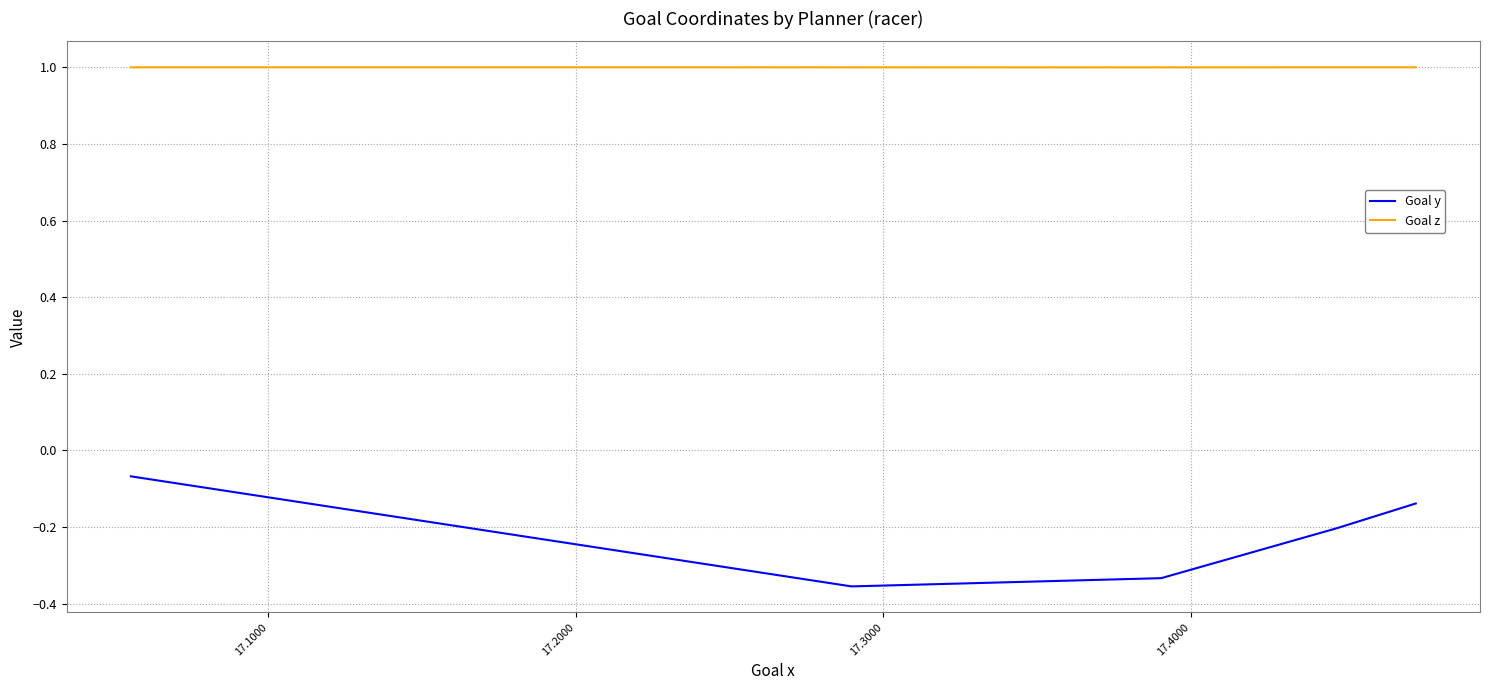

True or false: Goal y has more than 2 points higher than both neighbors.

False